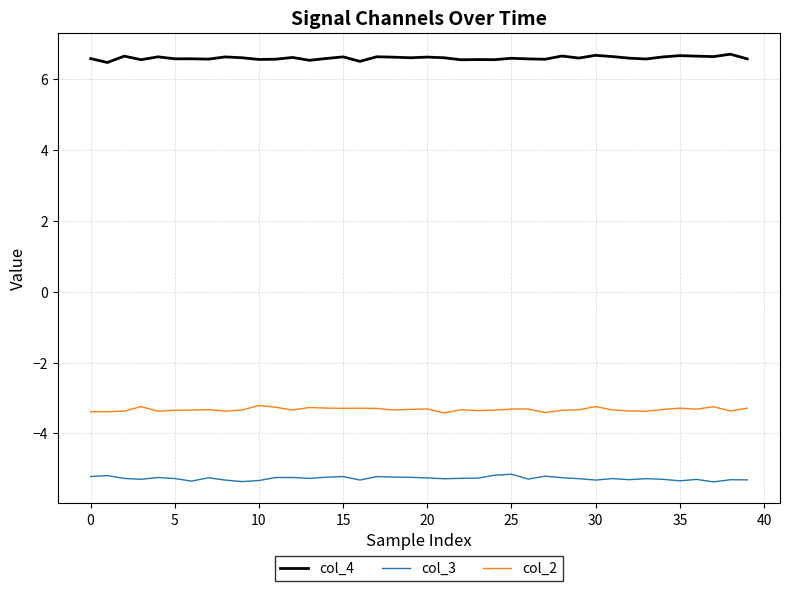

List the series in order of their peak value, highest first.

col_4, col_2, col_3